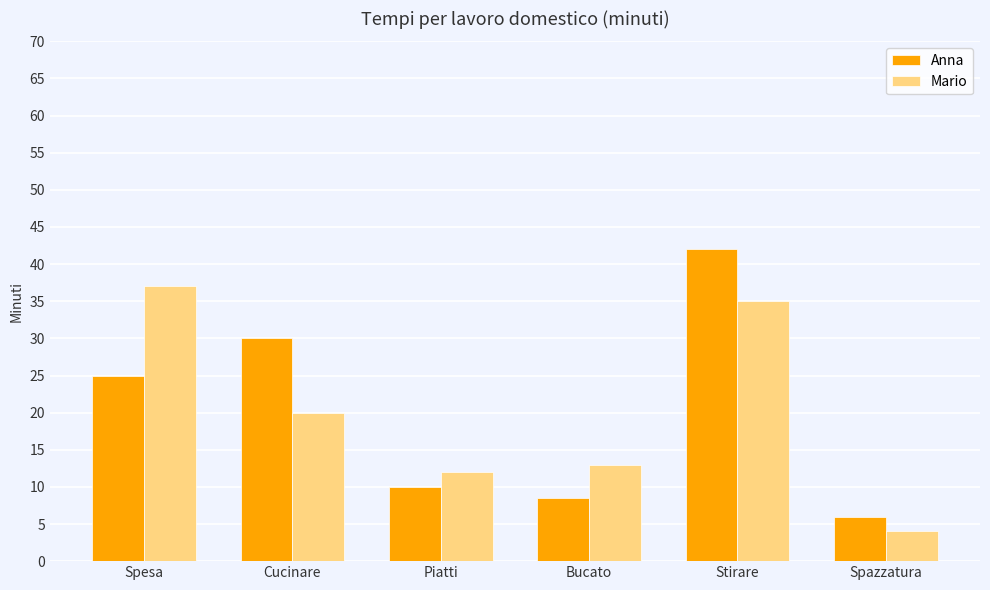

What is the value of the Mario bar at the 2nd from the left?

20.0